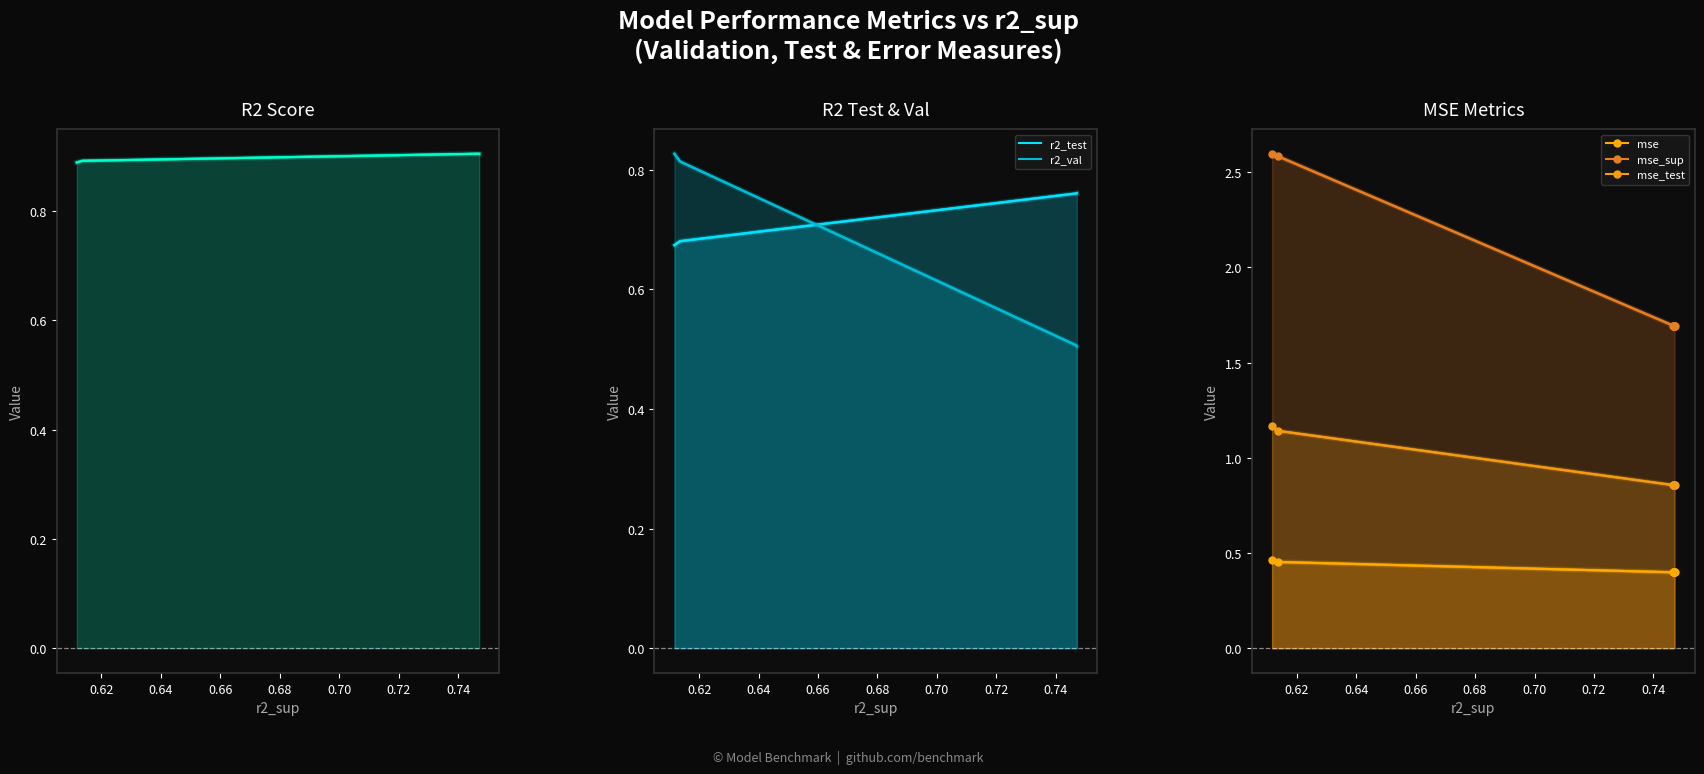

Is the value of mse at 0.70 greater than the value of mse_sup at 0.60?

No